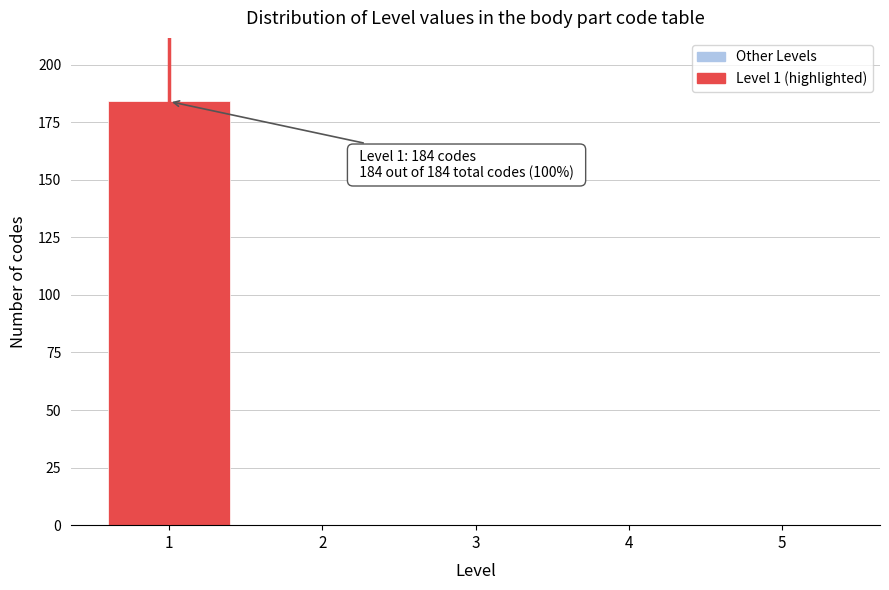

Reading left to right, extract all data points from this chart.

1=184	2=0	3=0	4=0	5=0